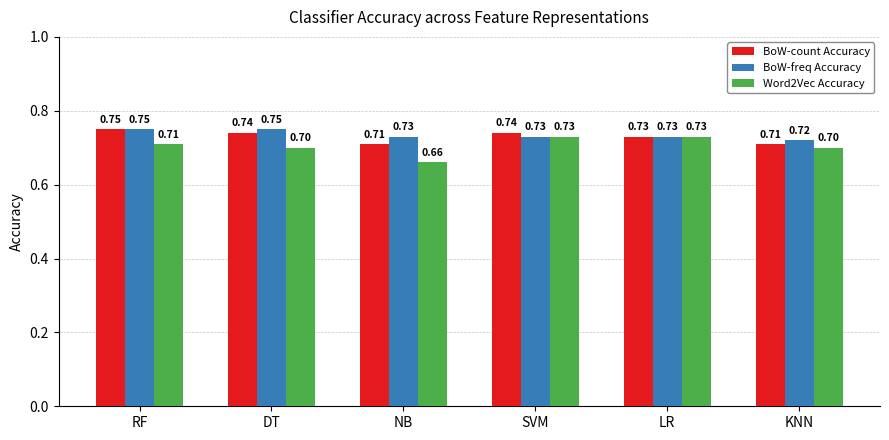

At which category does the chart reach its minimum across all series?

NB